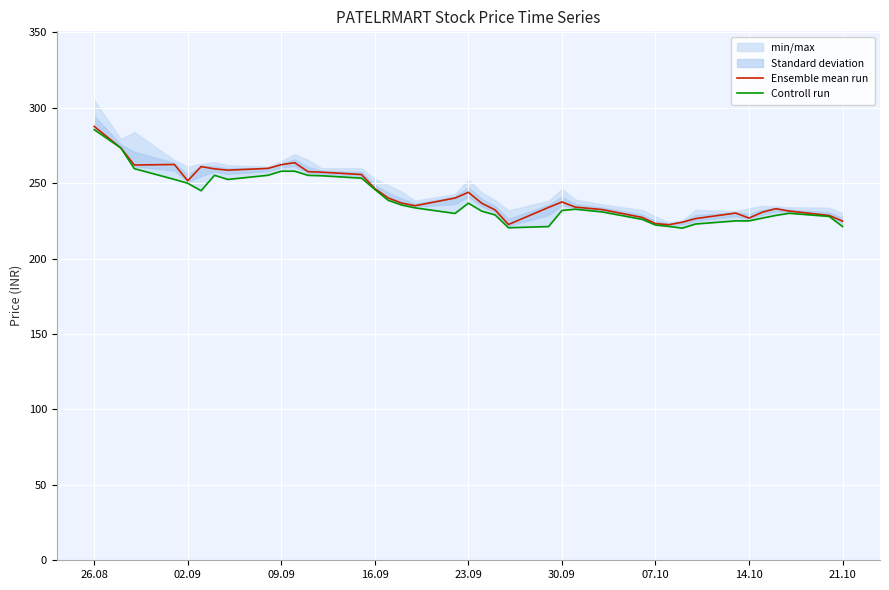

Rank the series by their maximum value, from lowest to highest.

Controll run, Ensemble mean run